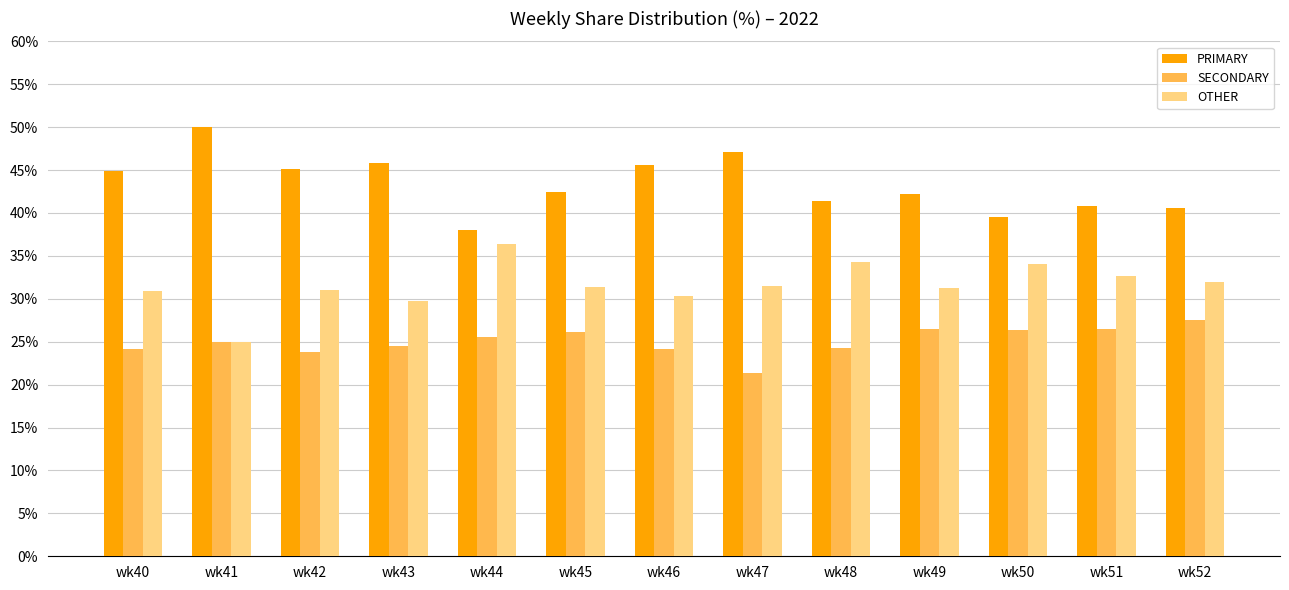

The PRIMARY series shows 78.8 at wk40. True or false?

False